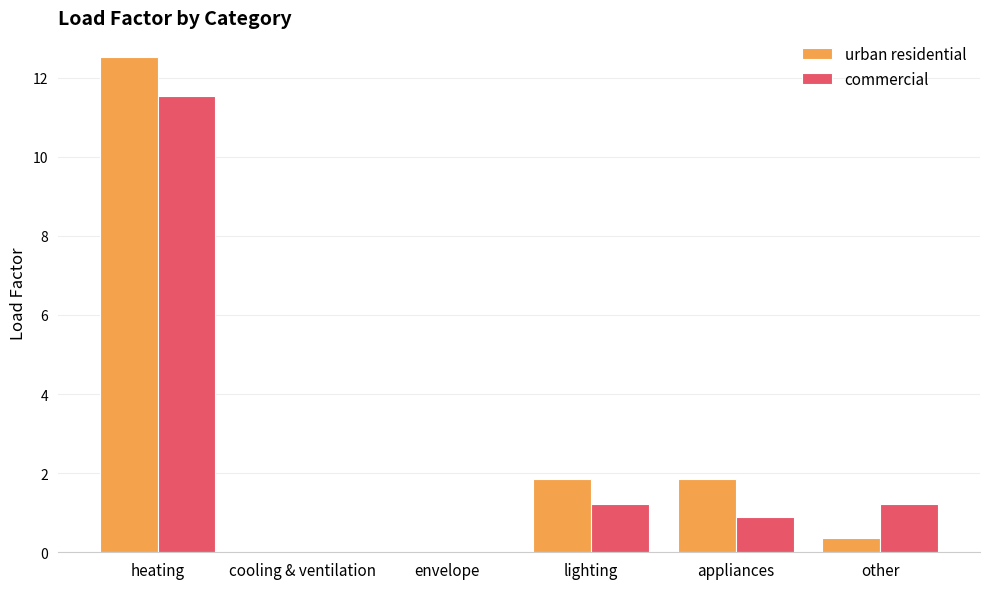

What is the sum of the commercial values at heating and appliances?

12.4